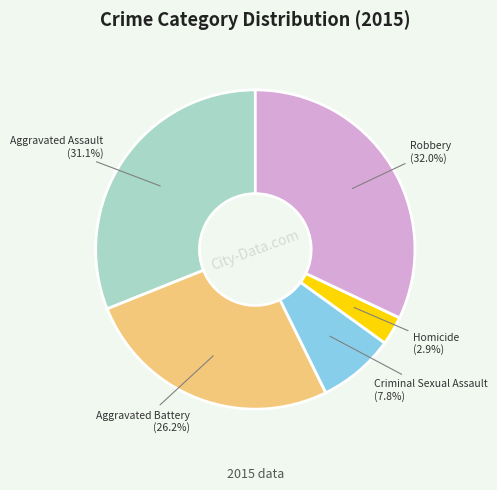

What percentage is the Aggravated Battery slice, to the nearest percent?

26%